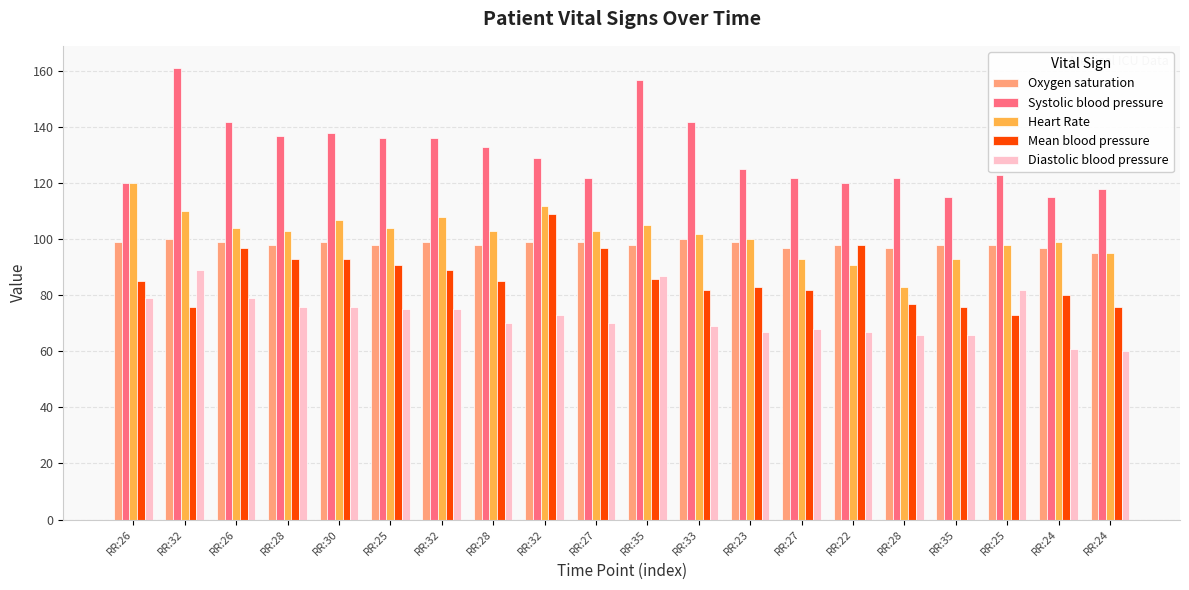

Is the value of Diastolic blood pressure at RR:25 greater than the value of Mean blood pressure at RR:32?

No